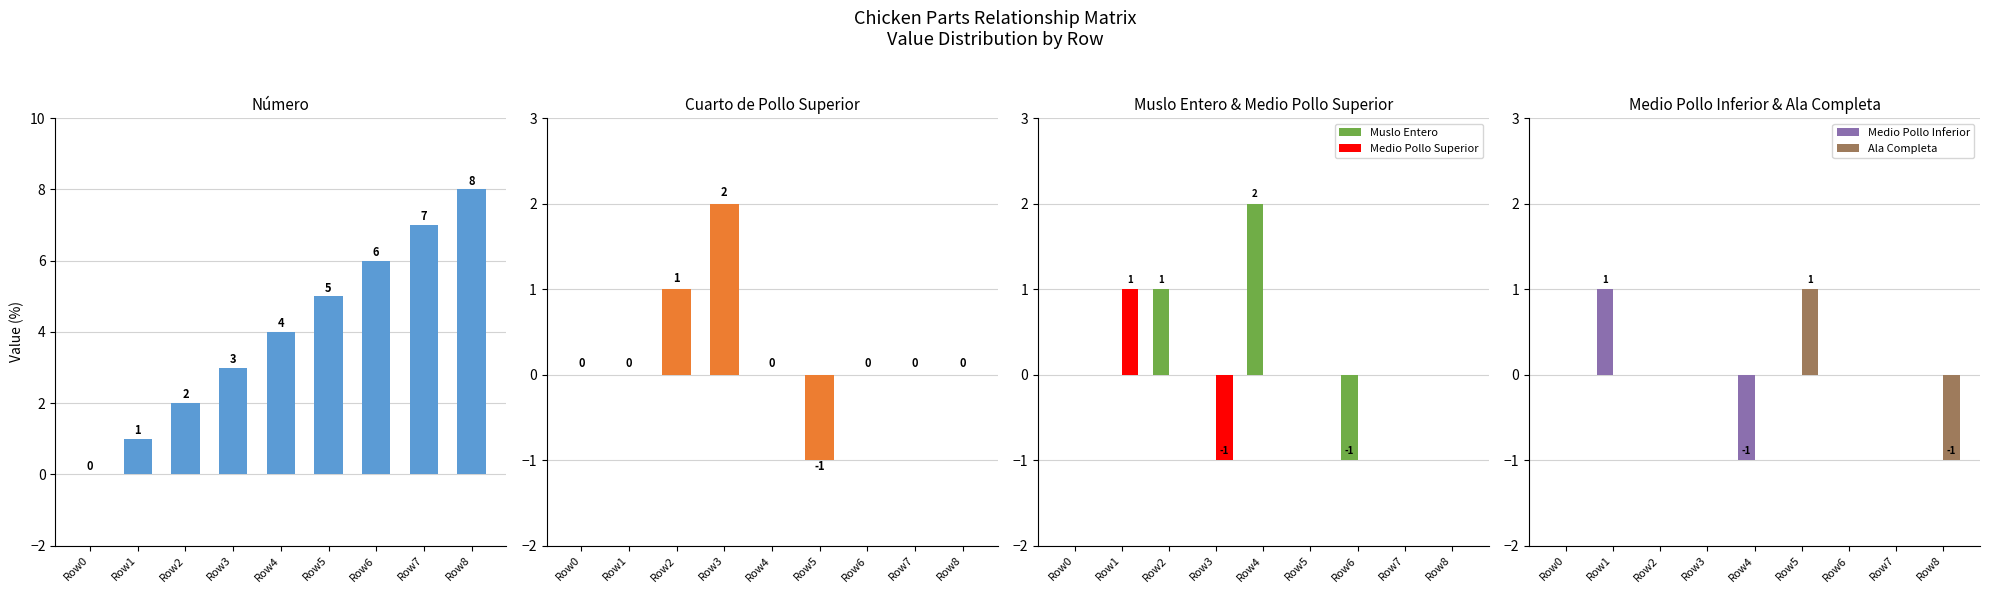

The Cuarto de Pollo Superior series shows 1 at Row2. True or false?

False